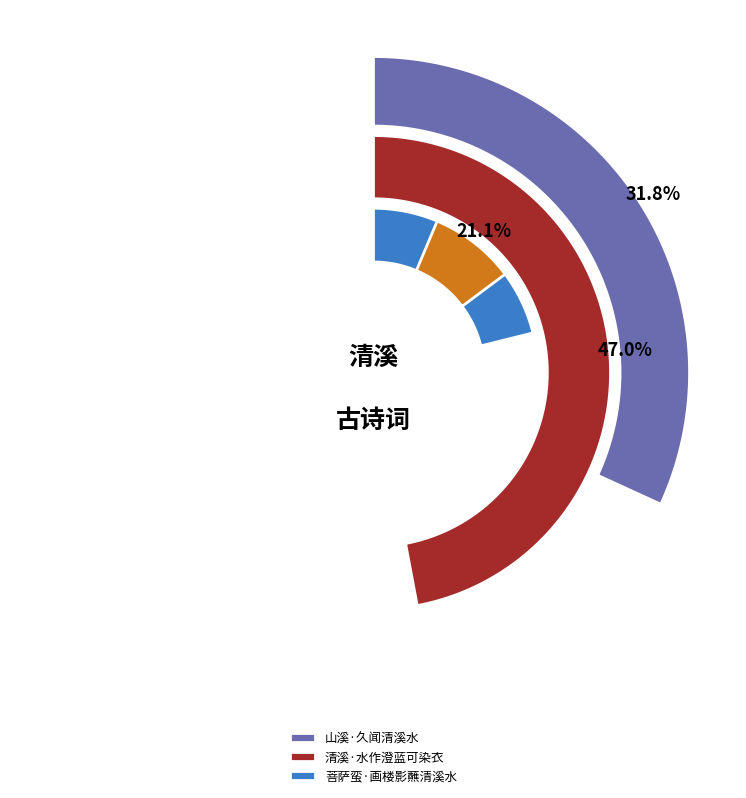

Rank the categories by value from highest to lowest.

清溪·水作澄蓝可染衣, 山溪·久闻清溪水, 菩萨蛮·画楼影蘸清溪水